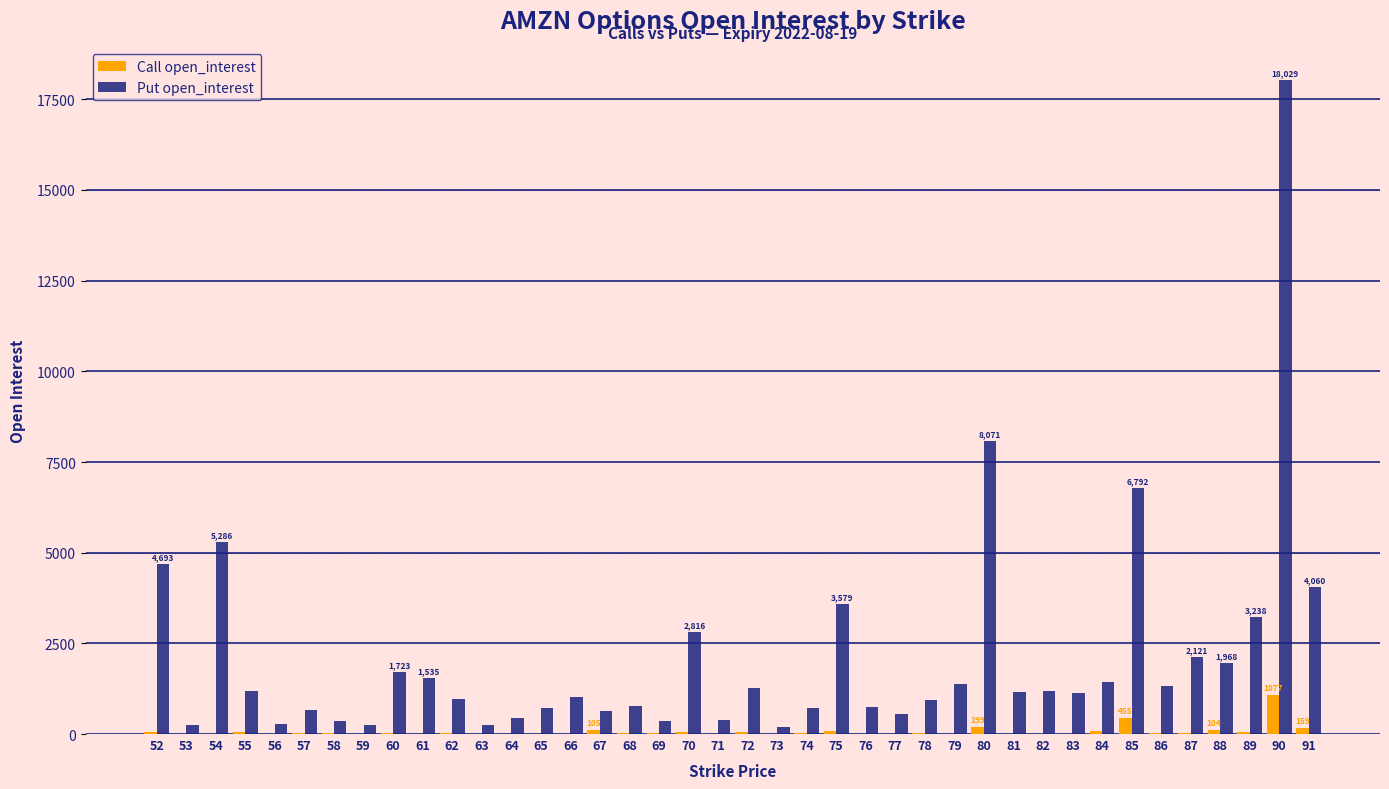

What is the spread (max minus min) of values at 87?

2088